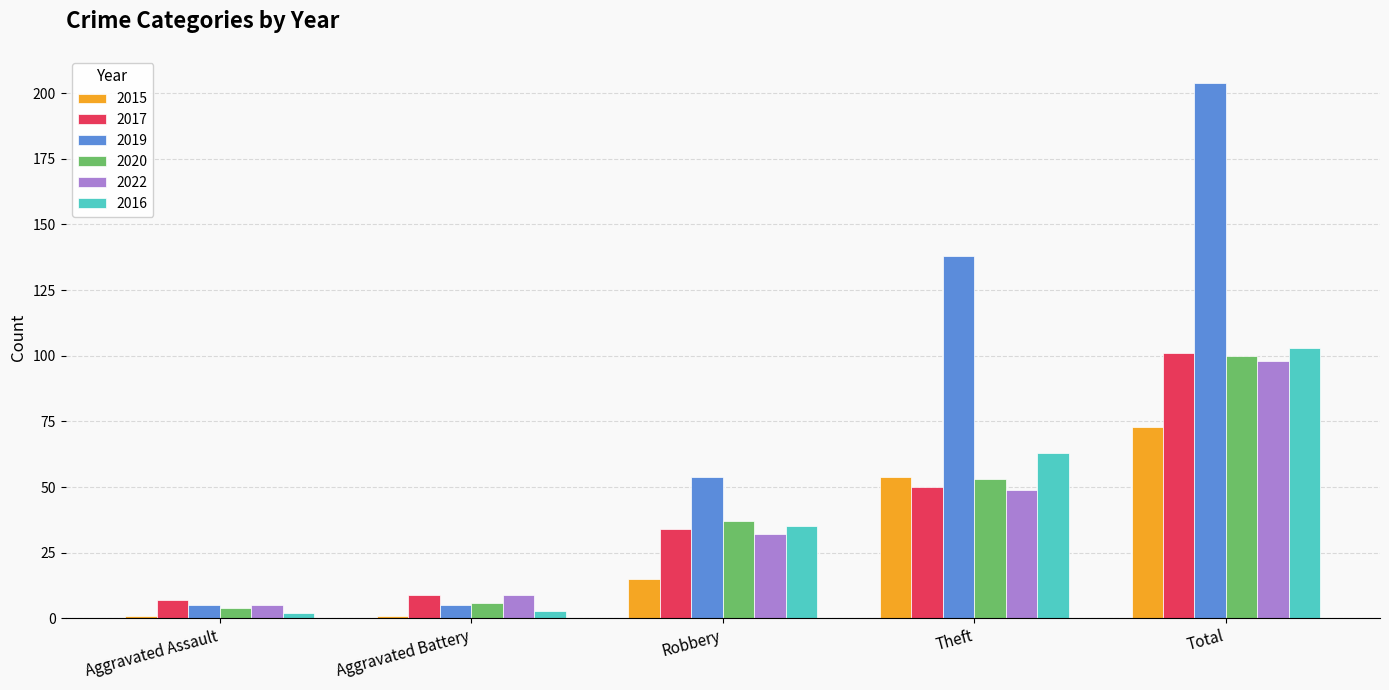

What is the label of the 4th bar from the right?

Aggravated Battery